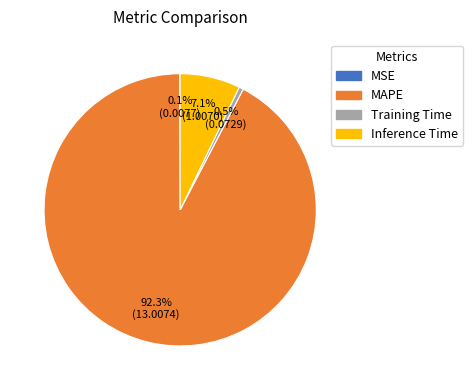

Combined, do Inference Time and Training Time account for over 50%?

No